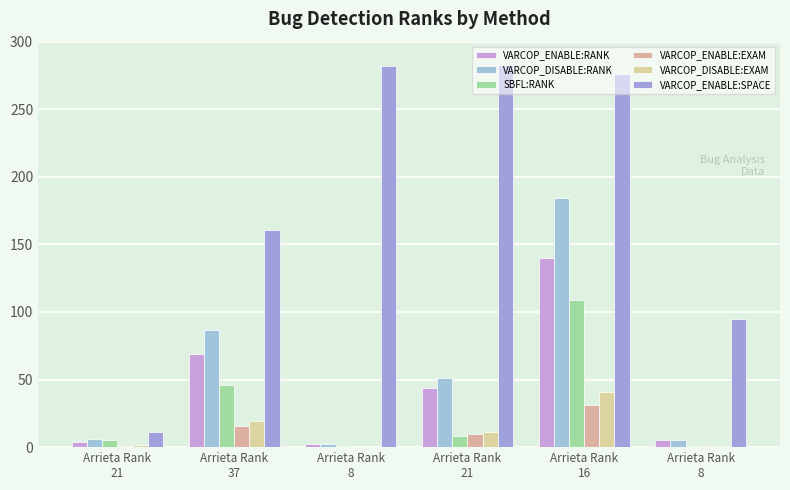

How many groups of bars are there?

6